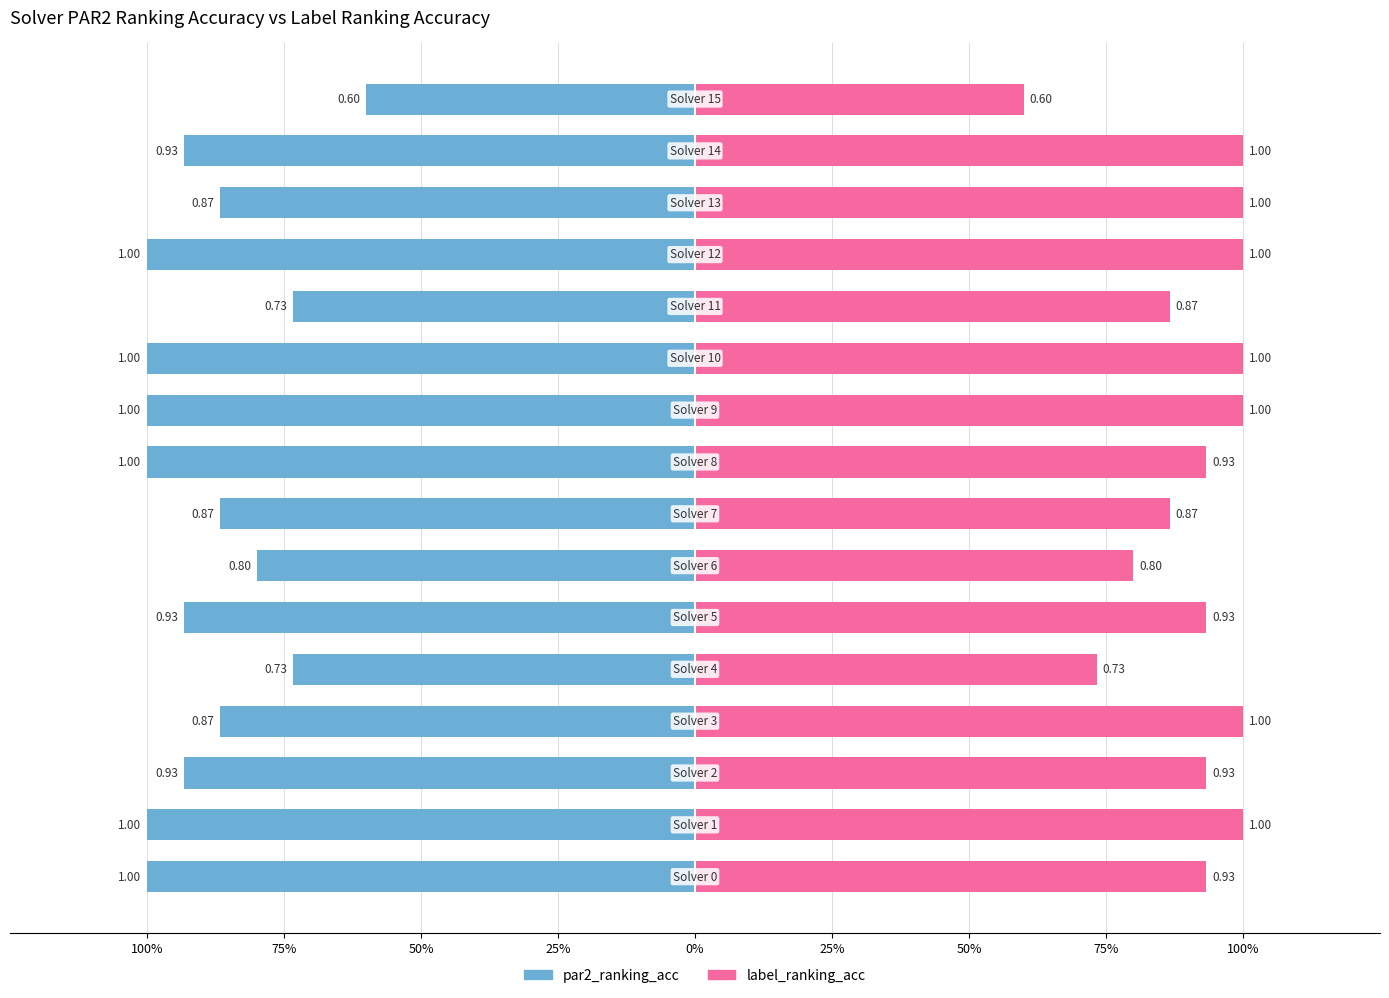

How many distinct data groups are displayed?

2